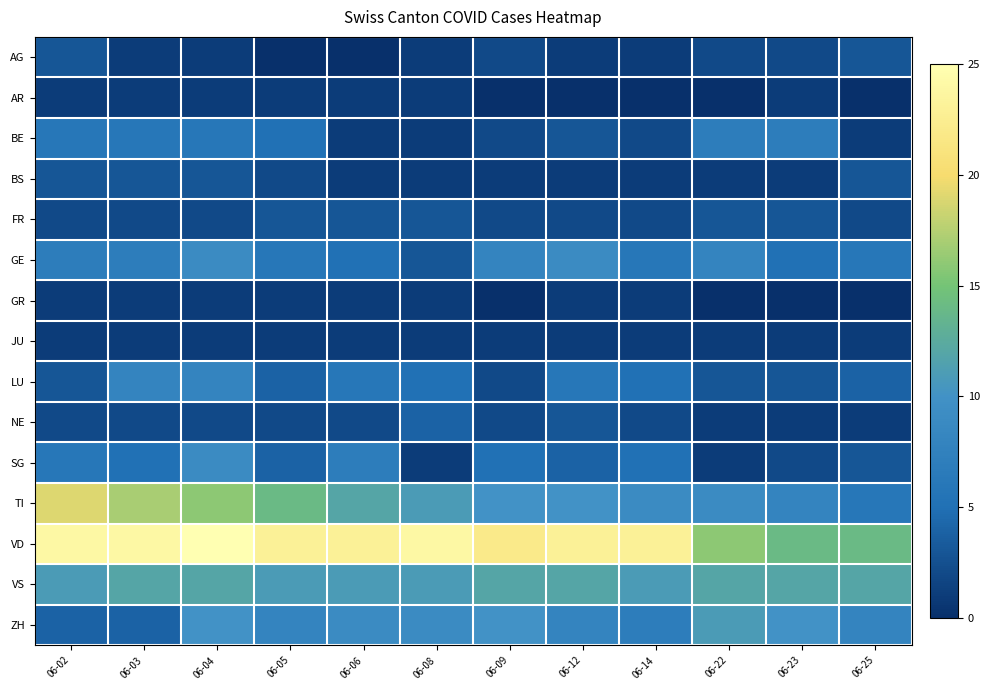

Reading left to right, list all the values displayed in this chart.

AG: 06-02=3	06-03=1	06-04=1	06-05=0	06-06=0	06-08=1	06-09=2	06-12=1	06-14=1	06-22=2	06-23=2	06-25=3
AR: 06-02=1	06-03=1	06-04=1	06-05=1	06-06=1	06-08=1	06-09=0	06-12=0	06-14=0	06-22=0	06-23=1	06-25=0
BE: 06-02=6	06-03=6	06-04=6	06-05=5	06-06=1	06-08=1	06-09=2	06-12=3	06-14=2	06-22=7	06-23=7	06-25=1
BS: 06-02=3	06-03=3	06-04=3	06-05=2	06-06=1	06-08=1	06-09=1	06-12=1	06-14=1	06-22=1	06-23=1	06-25=3
FR: 06-02=2	06-03=2	06-04=2	06-05=3	06-06=3	06-08=3	06-09=2	06-12=2	06-14=2	06-22=3	06-23=3	06-25=2
GE: 06-02=7	06-03=7	06-04=9	06-05=6	06-06=5	06-08=3	06-09=8	06-12=9	06-14=6	06-22=8	06-23=5	06-25=6
GR: 06-02=1	06-03=1	06-04=1	06-05=1	06-06=1	06-08=1	06-09=0	06-12=1	06-14=1	06-22=0	06-23=0	06-25=0
JU: 06-02=1	06-03=1	06-04=1	06-05=1	06-06=1	06-08=1	06-09=1	06-12=1	06-14=1	06-22=1	06-23=1	06-25=1
LU: 06-02=3	06-03=8	06-04=8	06-05=4	06-06=6	06-08=5	06-09=2	06-12=6	06-14=5	06-22=3	06-23=3	06-25=4
NE: 06-02=2	06-03=2	06-04=2	06-05=2	06-06=2	06-08=4	06-09=2	06-12=3	06-14=2	06-22=1	06-23=1	06-25=1
SG: 06-02=6	06-03=5	06-04=9	06-05=4	06-06=7	06-08=1	06-09=5	06-12=4	06-14=5	06-22=1	06-23=2	06-25=3
TI: 06-02=19	06-03=17	06-04=16	06-05=14	06-06=12	06-08=11	06-09=10	06-12=10	06-14=9	06-22=9	06-23=8	06-25=6
VD: 06-02=24	06-03=24	06-04=25	06-05=23	06-06=23	06-08=24	06-09=22	06-12=23	06-14=23	06-22=16	06-23=14	06-25=14
VS: 06-02=11	06-03=12	06-04=12	06-05=11	06-06=11	06-08=11	06-09=12	06-12=12	06-14=11	06-22=12	06-23=12	06-25=12
ZH: 06-02=4	06-03=4	06-04=10	06-05=8	06-06=9	06-08=9	06-09=10	06-12=8	06-14=7	06-22=11	06-23=10	06-25=8